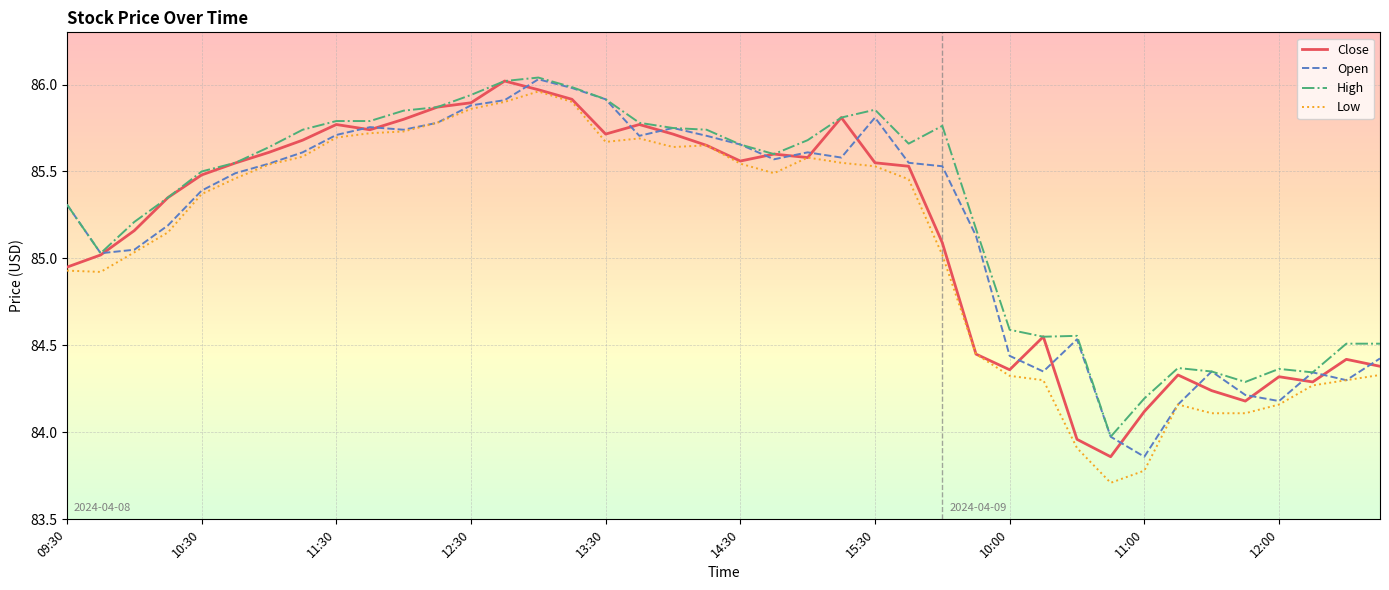

Which series has the largest total across all categories?

High